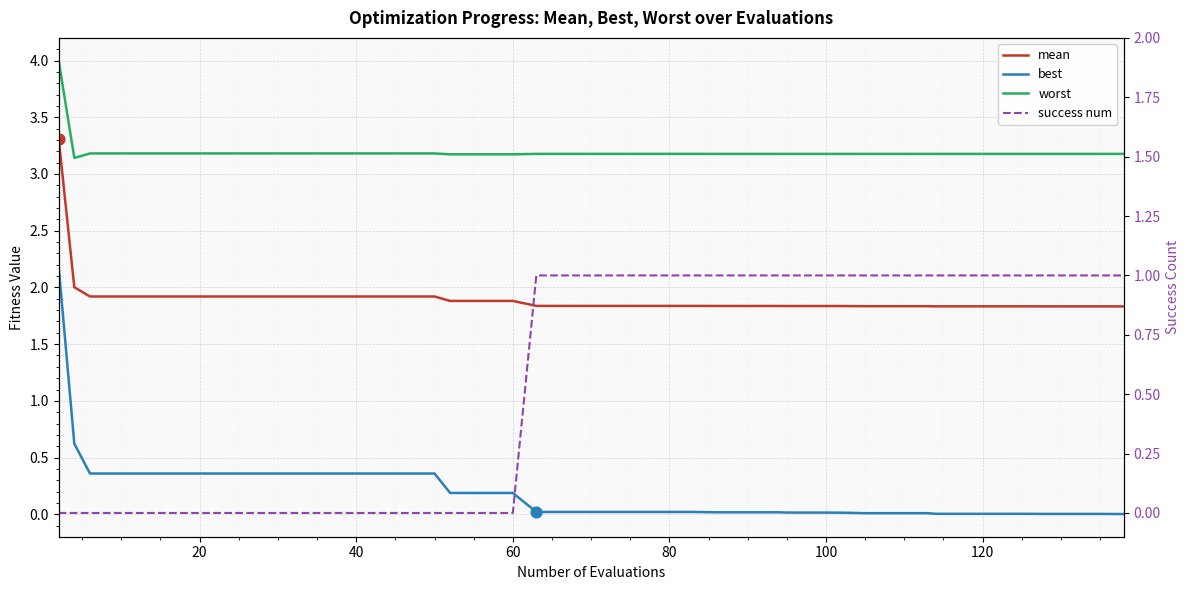

Which series has the largest Y range (max minus min)?

best